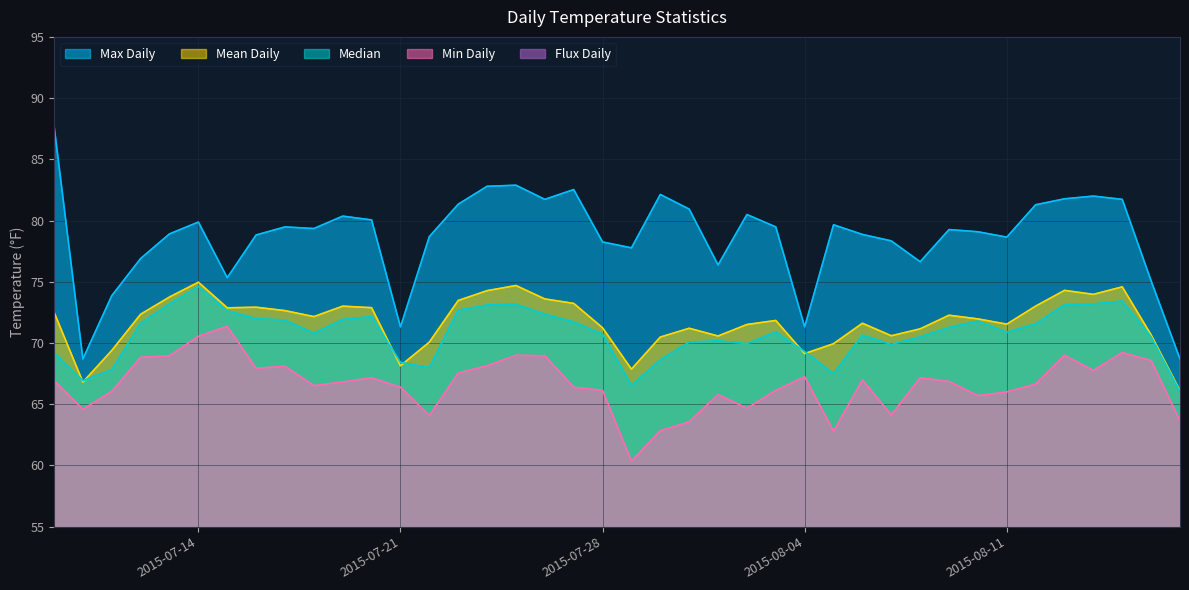

At which label does Median reach its peak?

2015-07-14